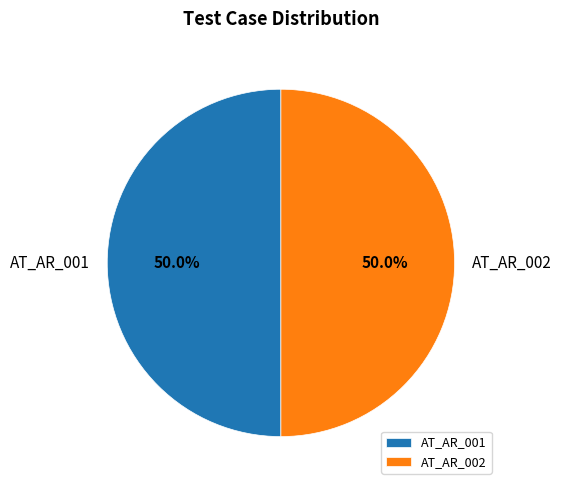

How many slices are in this pie chart?

2